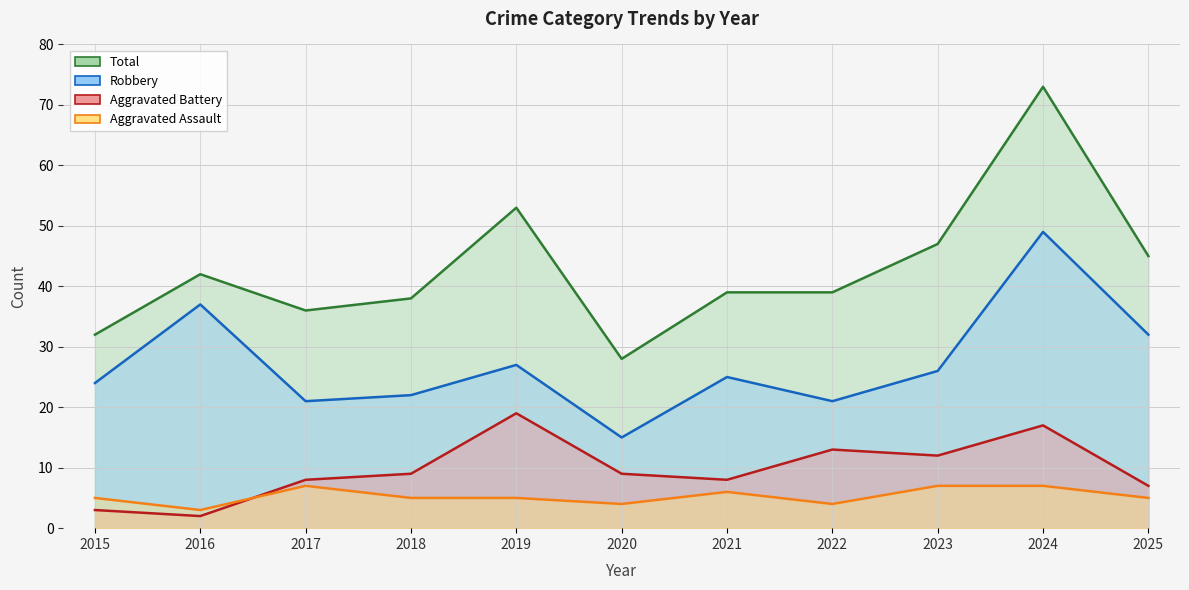

What is the total value across all series at 2025?

89